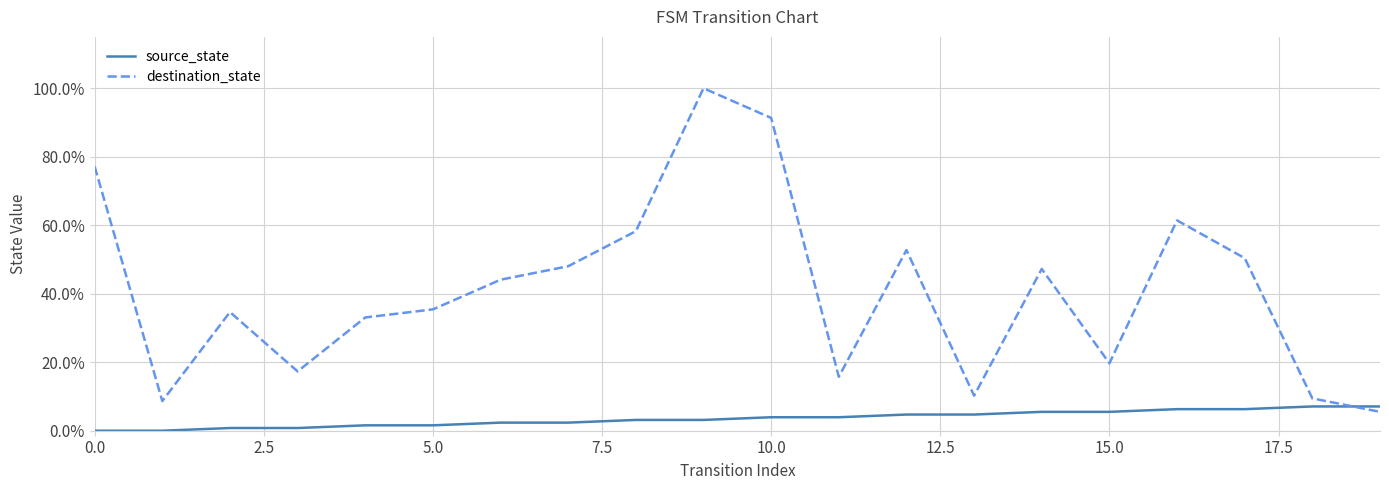

True or false: source_state has more than 1 interior local peaks.

False